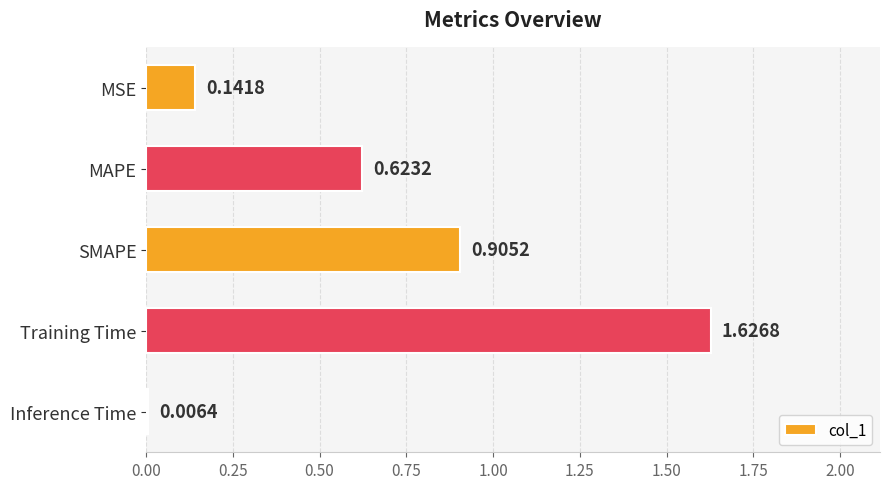

Which label corresponds to the smallest value in the chart?

Inference Time